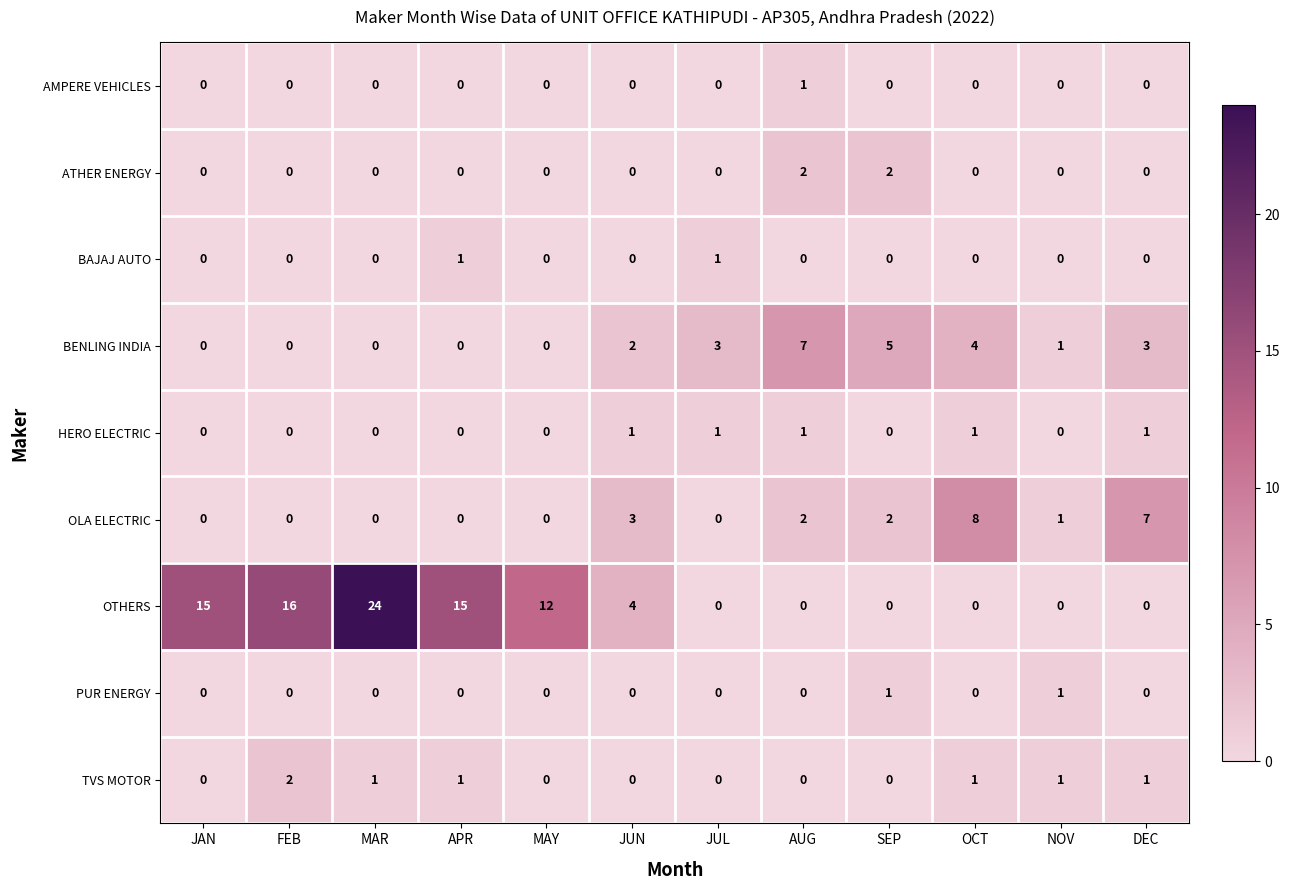

What is the difference between the maximum and minimum values in the OLA ELECTRIC series?

8